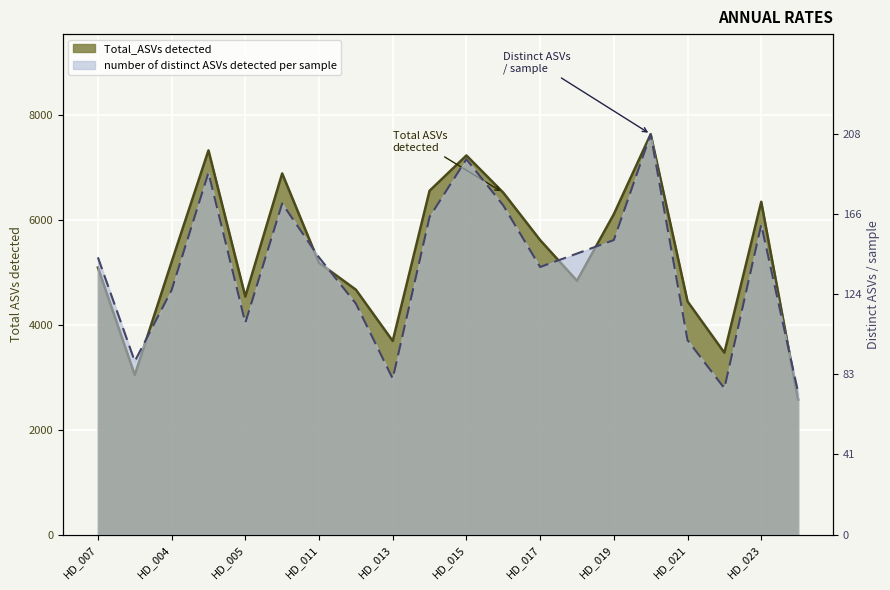

Is it true that Total_ASVs detected equals 7630.0 at HD_020?

True